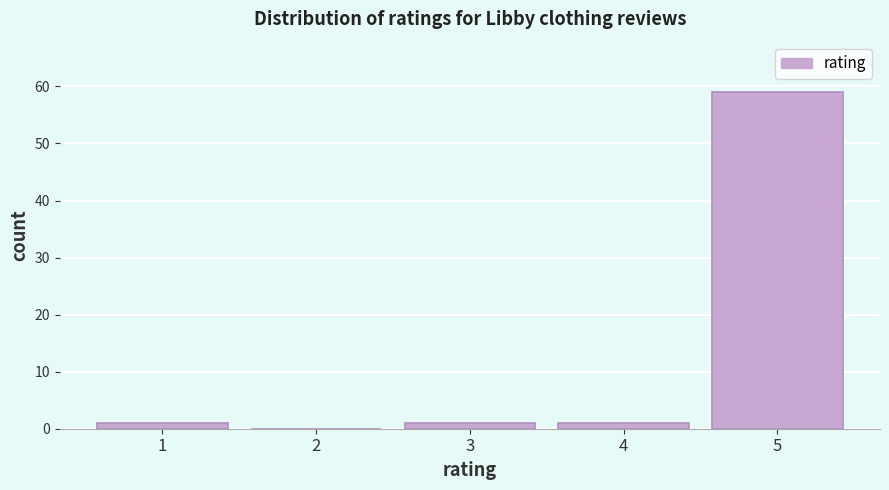

Reading left to right, what are all the values shown in this chart?

1=1	2=0	3=1	4=1	5=59